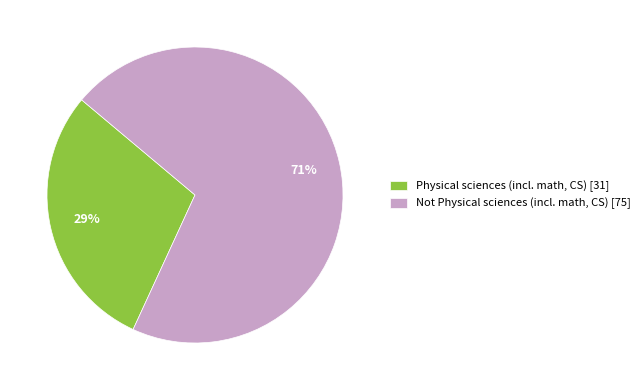

Which slice represents more than half of the pie?

Not Physical sciences (incl. math, CS)